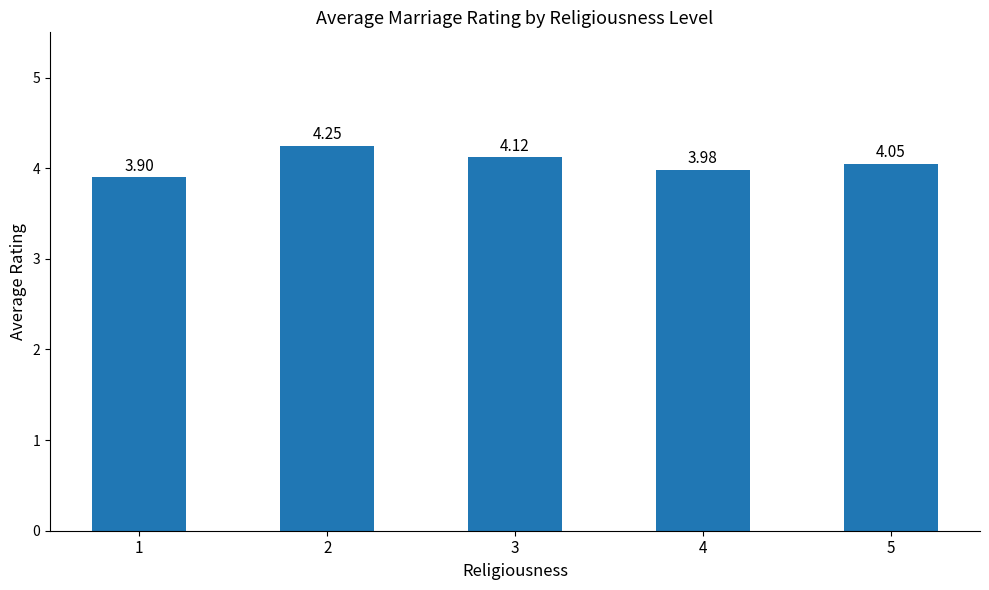

List the labels in order of value, smallest first.

1, 4, 5, 3, 2